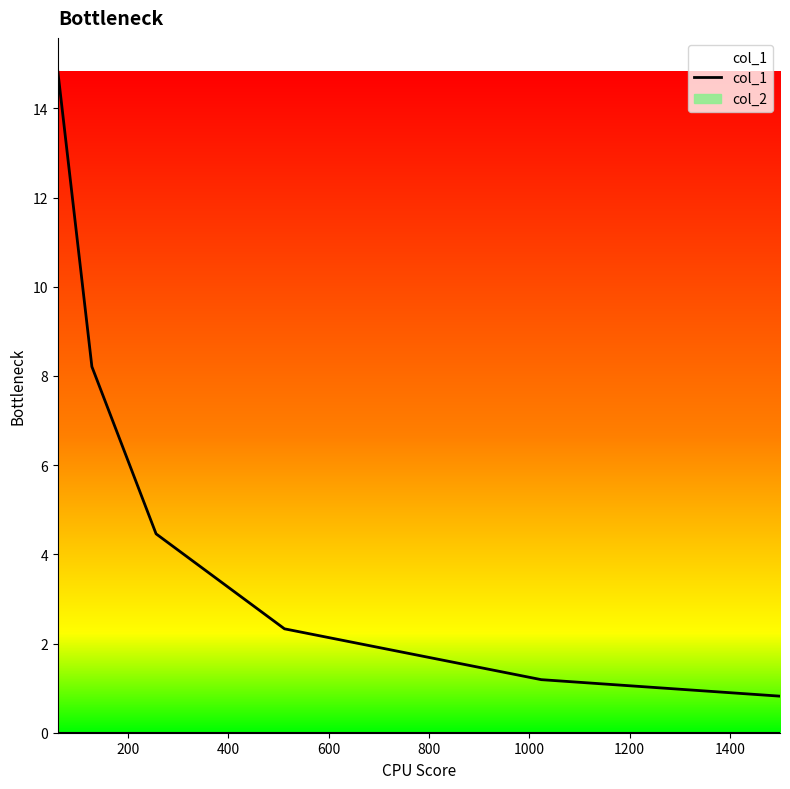

True or false: the data shows 0.7 at 600.

False